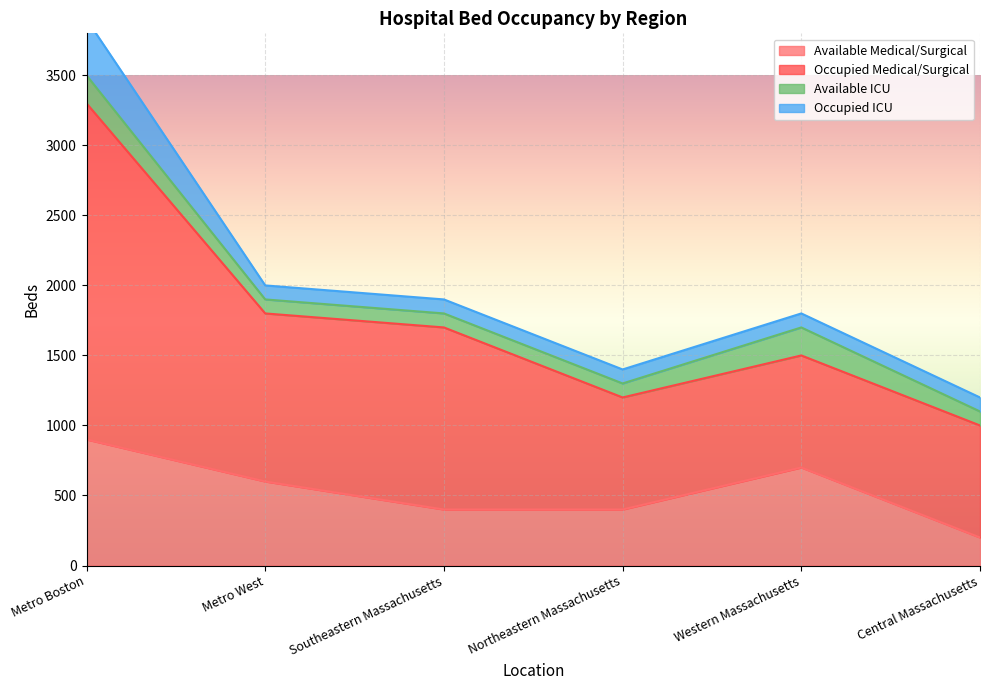

Which series has the largest total across all categories?

Occupied Medical/Surgical